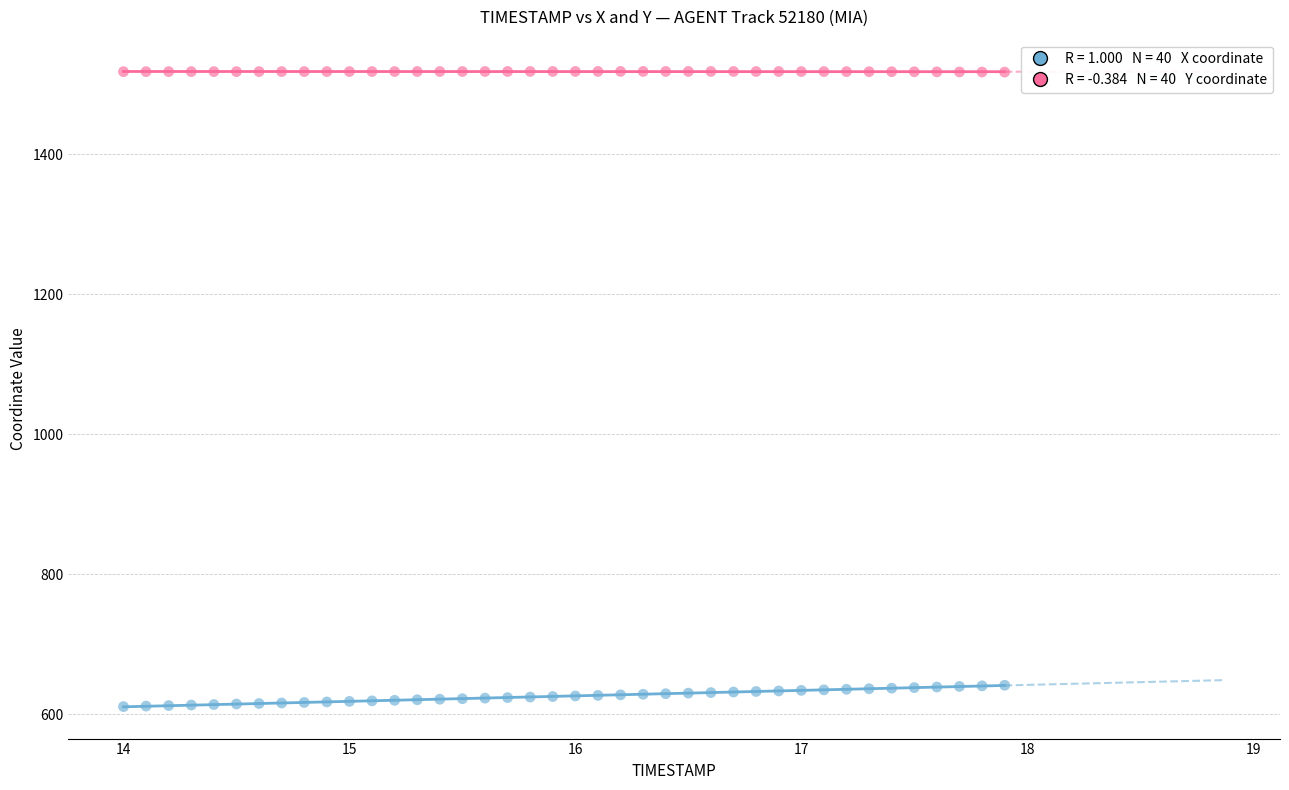

Across all data points, what is the range of X values (max minus min)?

3.9